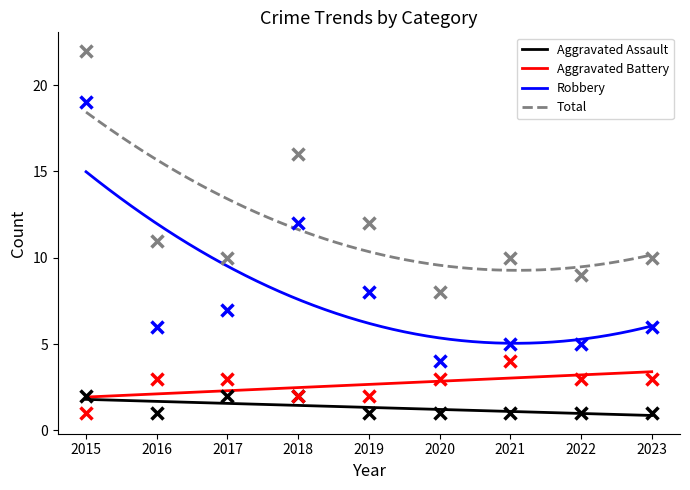

Reading left to right, extract all data points from this chart.

Aggravated Assault: 2015=2	2016=1	2017=2	2018=2	2019=1	2020=1	2021=1	2022=1	2023=1
Aggravated Battery: 2015=1	2016=3	2017=3	2018=2	2019=2	2020=3	2021=4	2022=3	2023=3
Robbery: 2015=19	2016=6	2017=7	2018=12	2019=8	2020=4	2021=5	2022=5	2023=6
Total: 2015=22	2016=11	2017=10	2018=16	2019=12	2020=8	2021=10	2022=9	2023=10